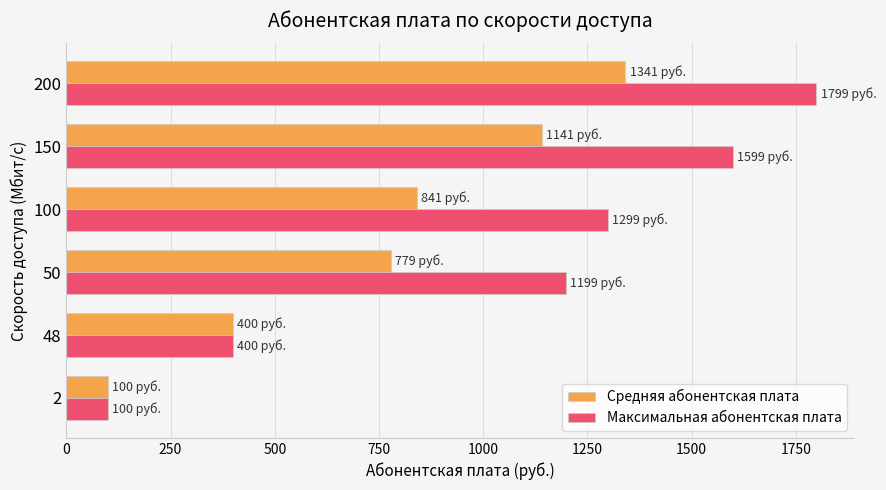

Count the Максимальная абонентская плата values in the range 400 to 1599.

4